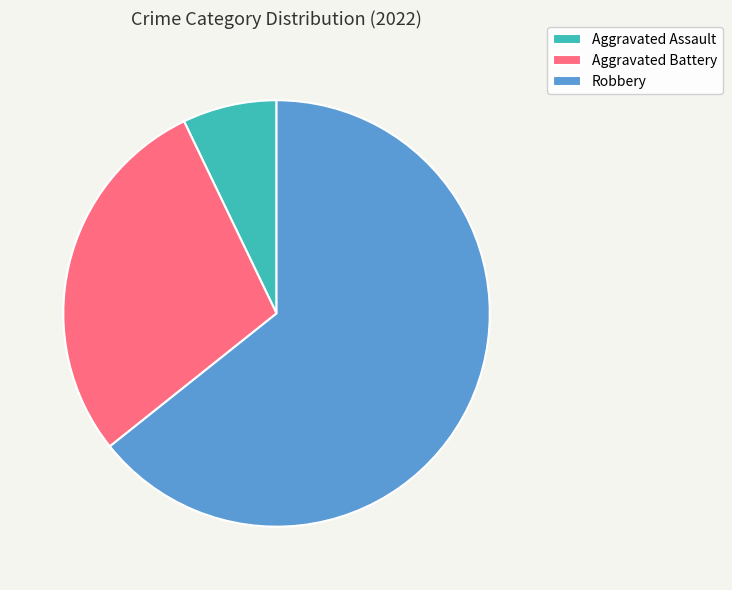

The Aggravated Battery slice represents 15% of the pie. True or false?

False